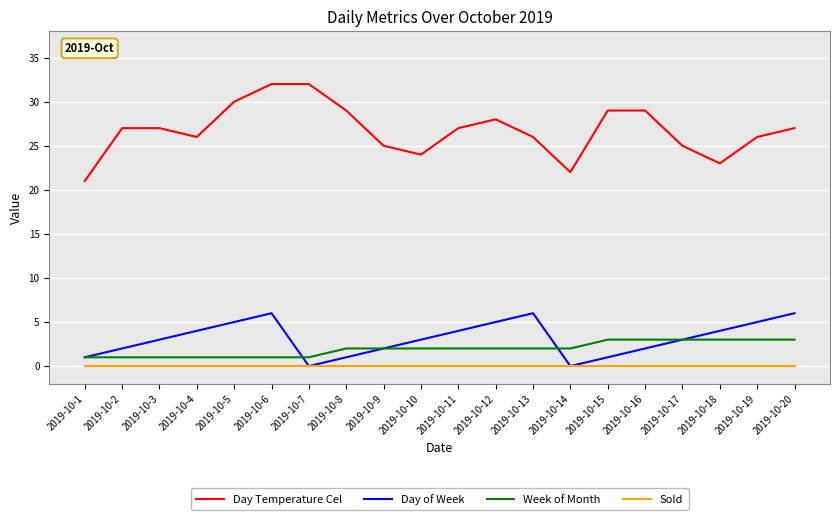

Reading right to left, list all the values displayed in this chart.

Day Temperature Cel: 27	26	23	25	29	29	22	26	28	27	24	25	29	32	32	30	26	27	27	21
Day of Week: 6	5	4	3	2	1	0	6	5	4	3	2	1	0	6	5	4	3	2	1
Week of Month: 3	3	3	3	3	3	2	2	2	2	2	2	2	1	1	1	1	1	1	1
Sold: 0	0	0	0	0	0	0	0	0	0	0	0	0	0	0	0	0	0	0	0